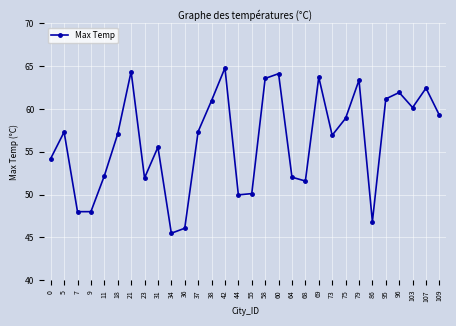

What is the value of the 16th point from the left?

50.1